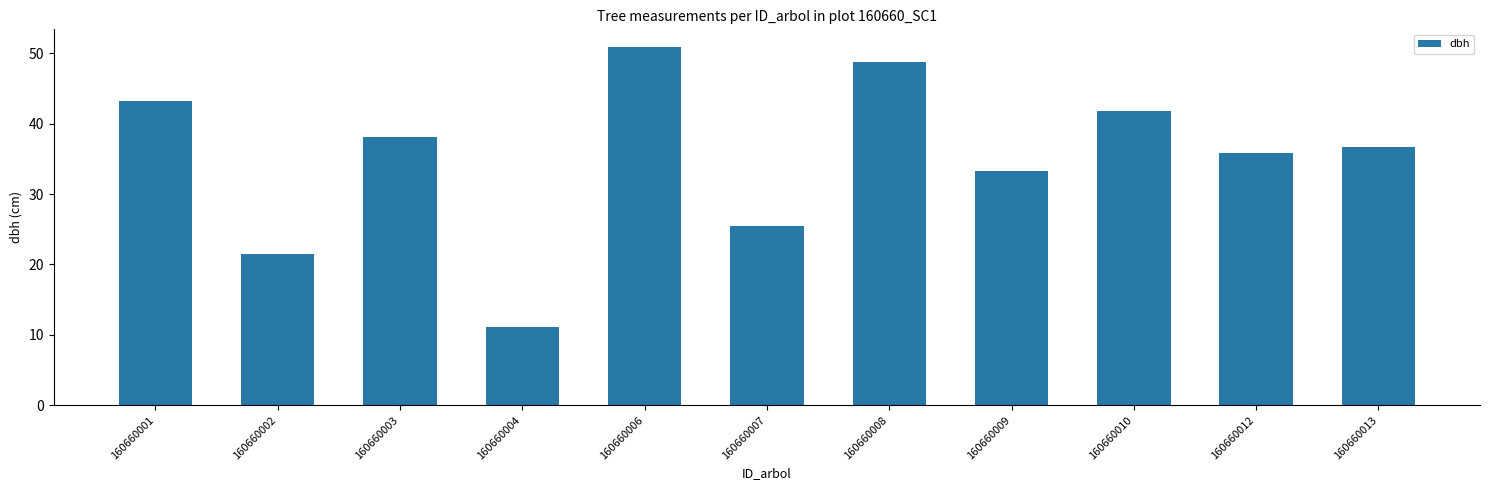

What is the value of the 9th bar from the left?

41.9